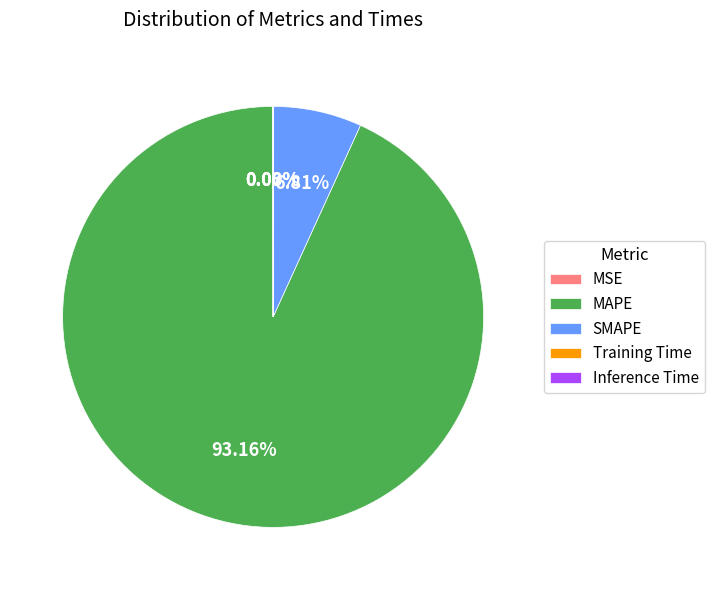

Which slice is the largest?

MAPE